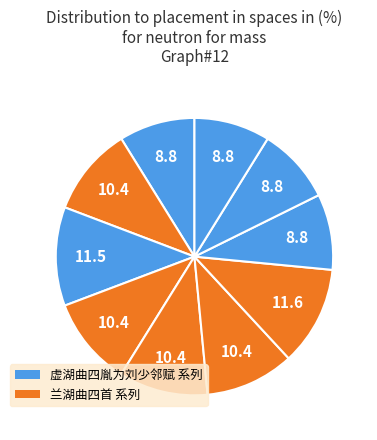

What is the largest slice in the pie chart?

兰湖曲四首